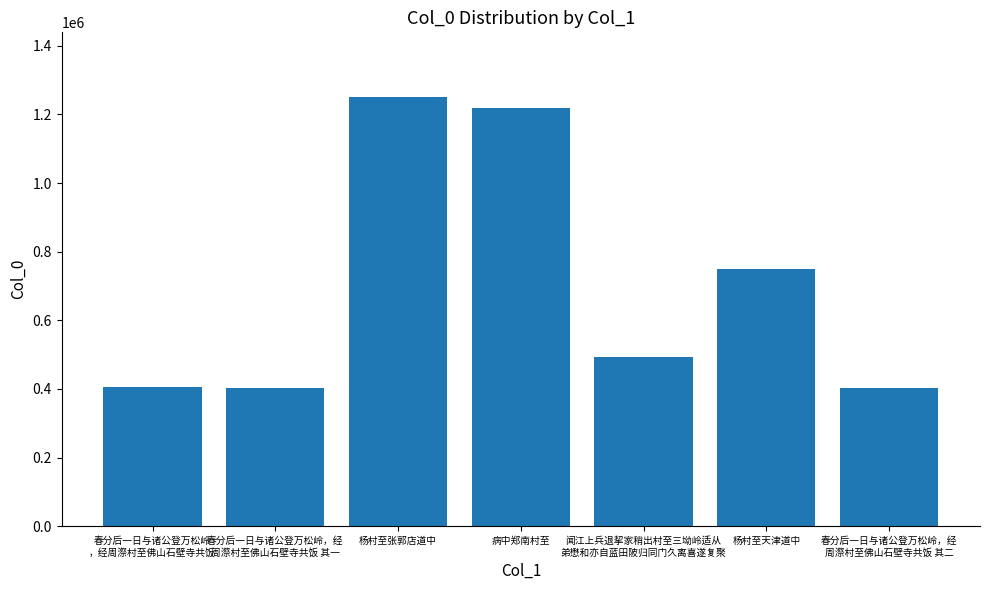

The value at 病中郑南村至 is 2102175. True or false?

False